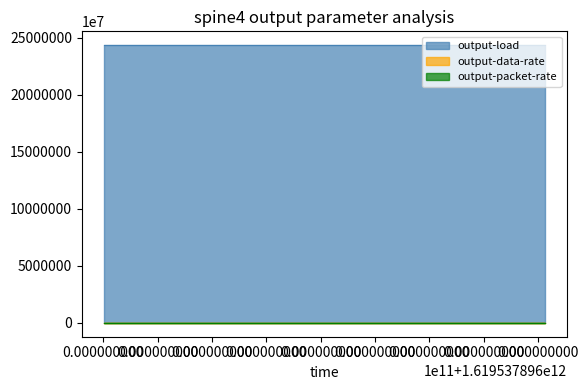

Which series has the largest total across all categories?

output-load